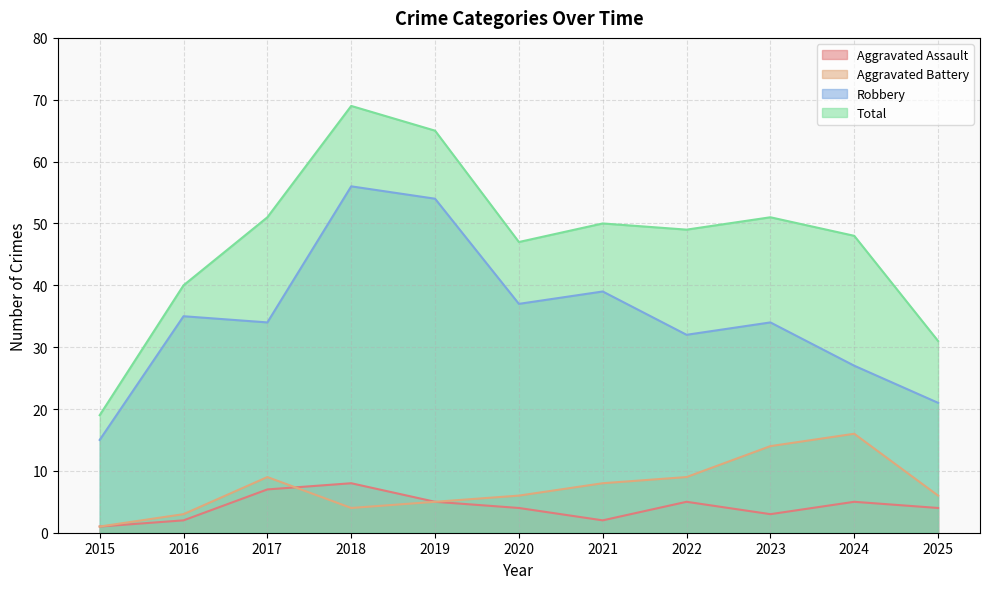

At which category is the sum across all series the highest?

2018